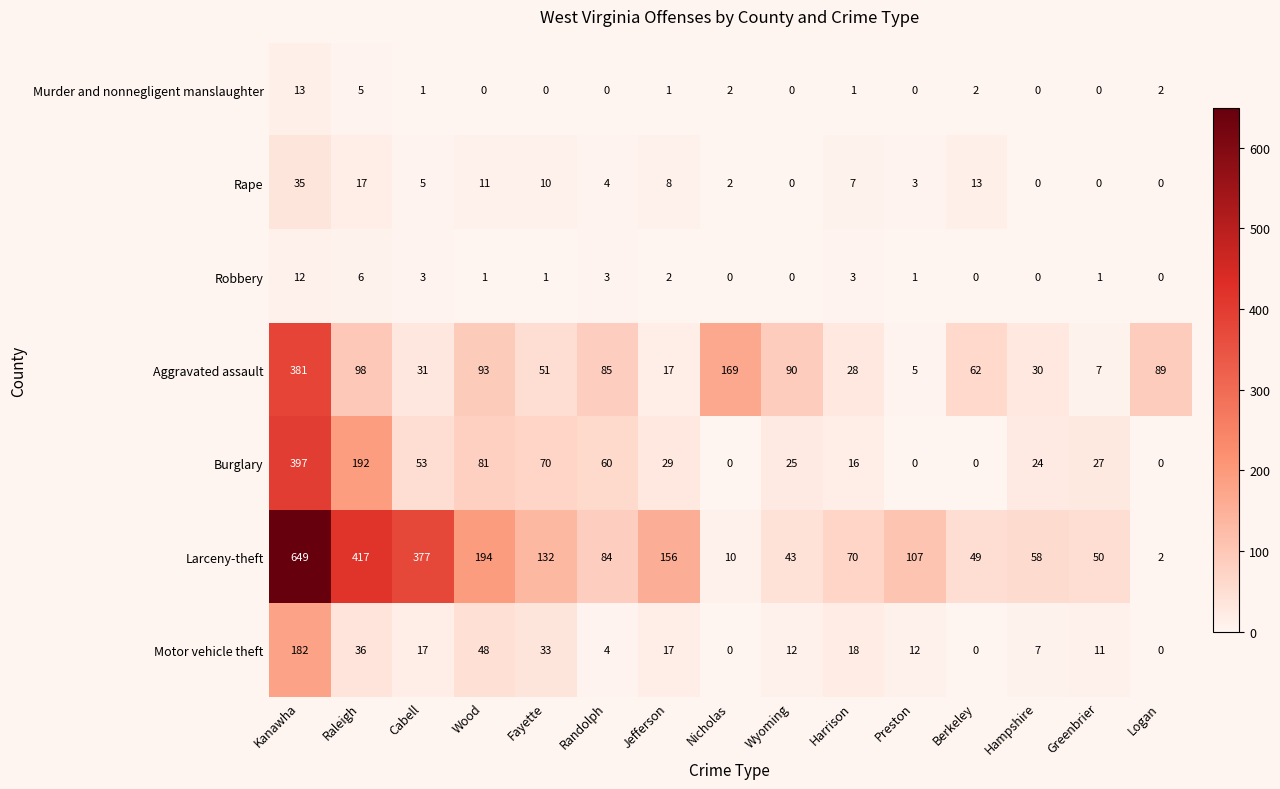

Rank the series at Cabell from lowest to highest value.

Murder and nonnegligent manslaughter, Robbery, Rape, Motor vehicle theft, Aggravated assault, Burglary, Larceny-theft